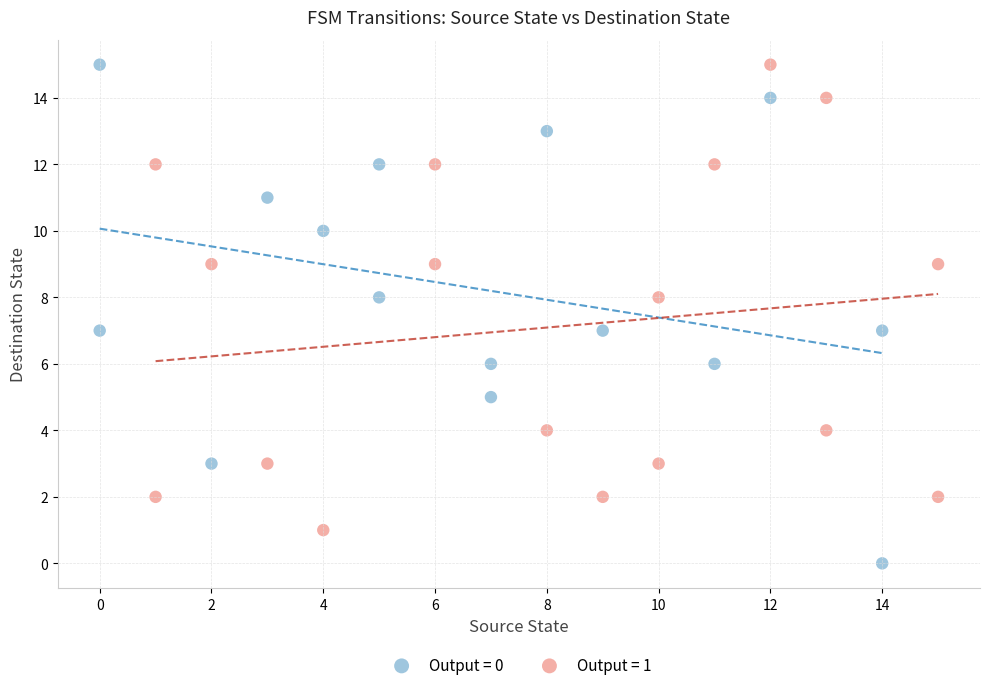

Which series contains the lowest Y value?

Output = 0